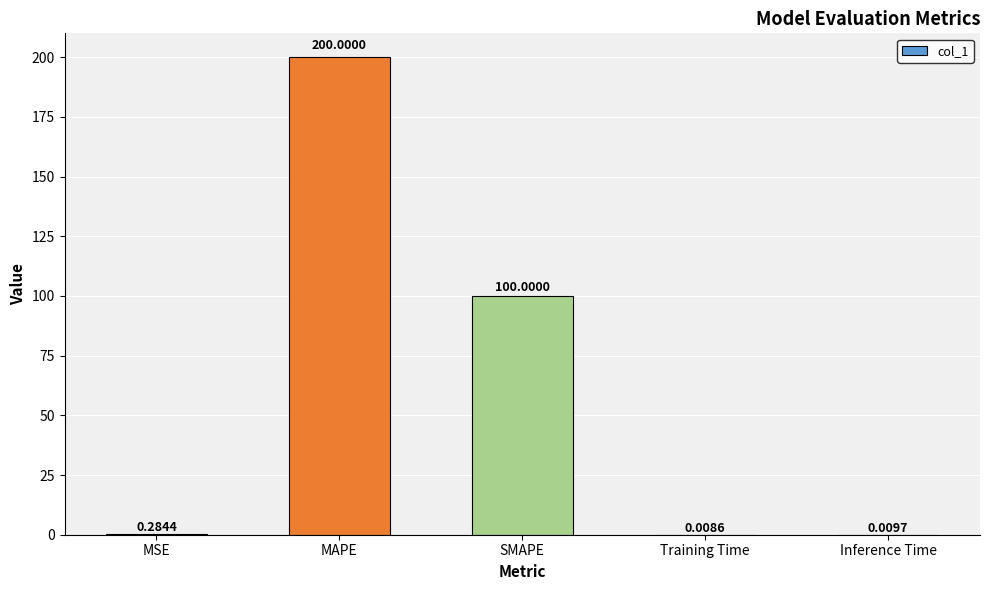

Which category has the highest value across all series?

MAPE